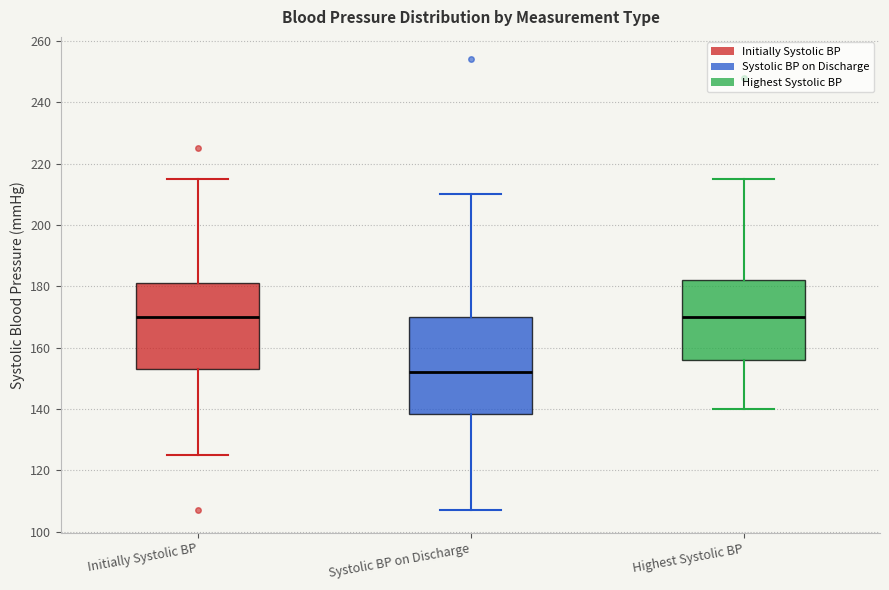

Reading left to right, read every box against the y-axis: the position of its median line, the range the box covers, and the ends of its whiskers. The values are not printed on the chart, so give them approximately, as read against the axis.

Initially Systolic BP: median 170, box 154 to 182, whiskers 126 to 216
Systolic BP on Discharge: median 152, box 138 to 170, whiskers 108 to 210
Highest Systolic BP: median 170, box 156 to 182, whiskers 140 to 216